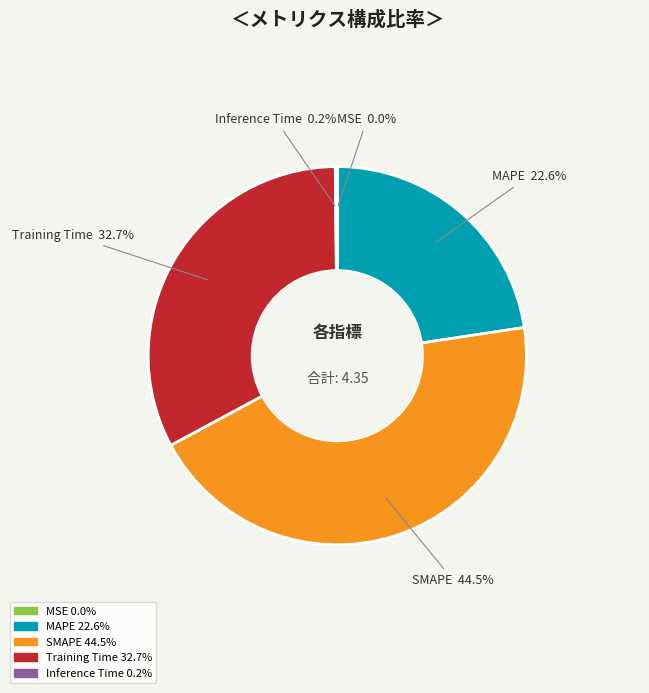

Does Training Time account for over 50% of the chart?

No